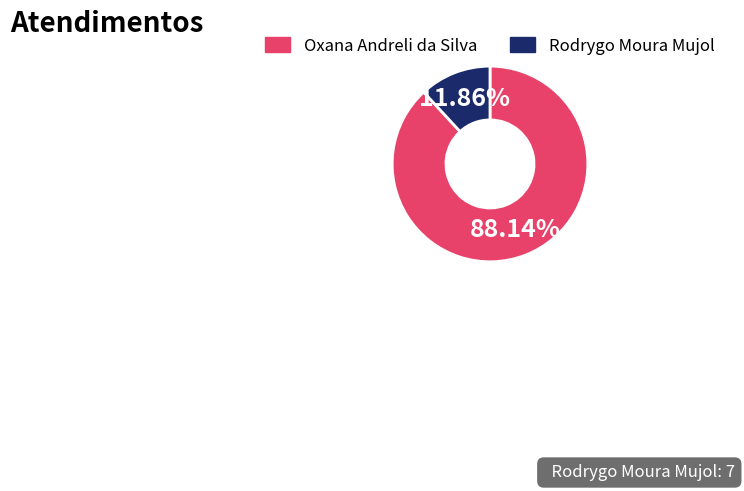

To the nearest percent, what percentage of the pie is Oxana Andreli da Silva?

88%